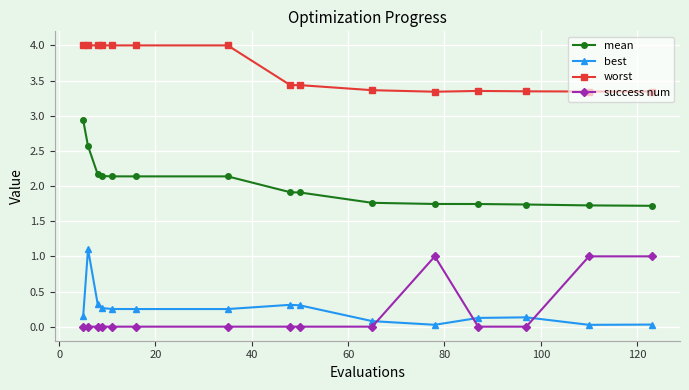

What is the difference between the second highest and second lowest values in the success num series?

1.0